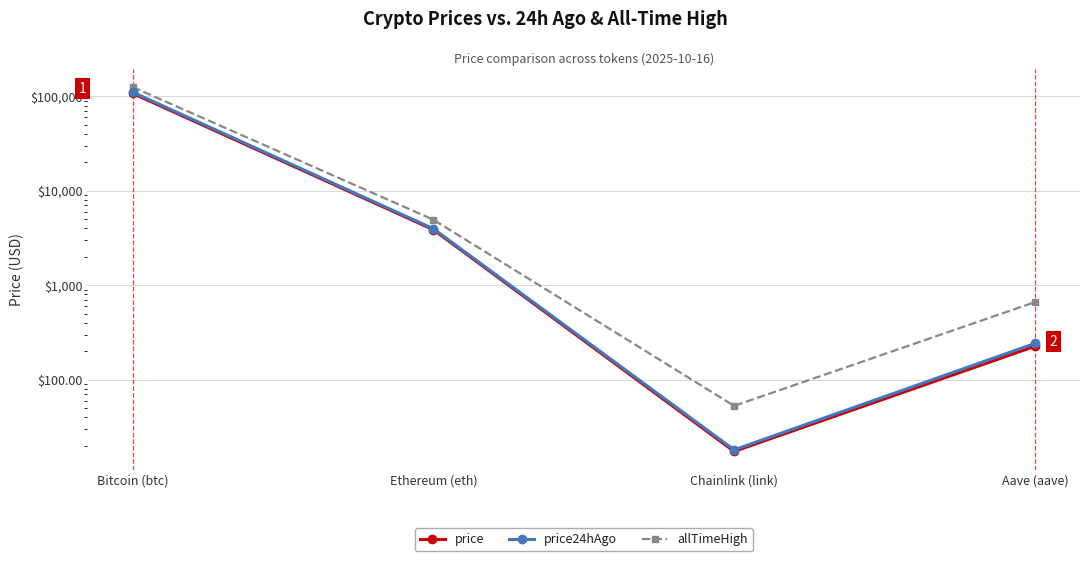

True or false: allTimeHigh has more than 1 points higher than both neighbors.

False